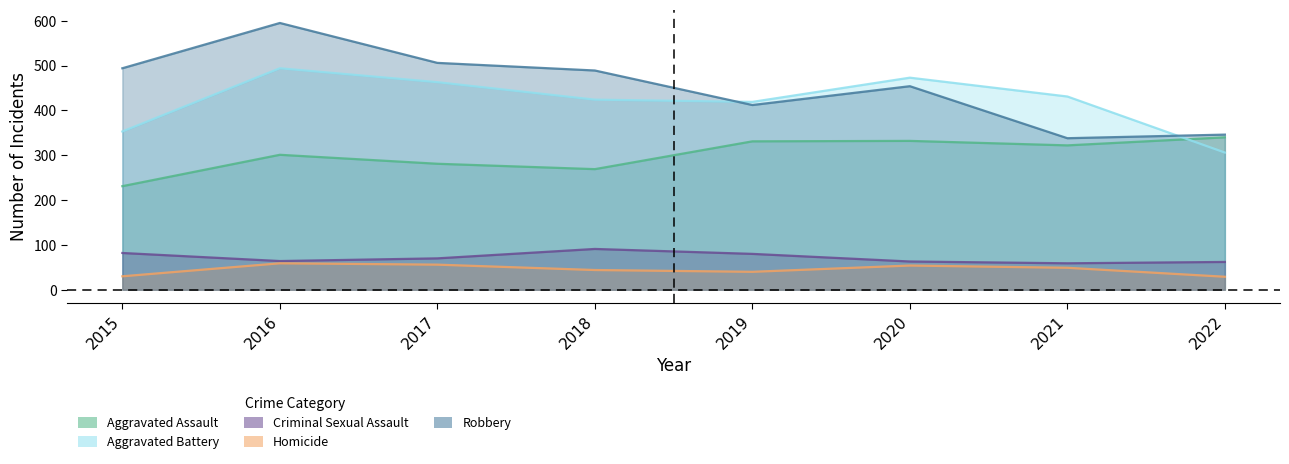

Reading left to right, transcribe all the data shown in this chart.

Aggravated Assault: 2015=231	2016=301	2017=281	2018=269	2019=331	2020=332	2021=322	2022=340
Aggravated Battery: 2015=353	2016=494	2017=463	2018=424	2019=419	2020=473	2021=431	2022=306
Criminal Sexual Assault: 2015=82	2016=64	2017=70	2018=91	2019=80	2020=63	2021=59	2022=62
Homicide: 2015=30	2016=59	2017=56	2018=44	2019=40	2020=54	2021=49	2022=29
Robbery: 2015=494	2016=595	2017=506	2018=489	2019=412	2020=454	2021=338	2022=346